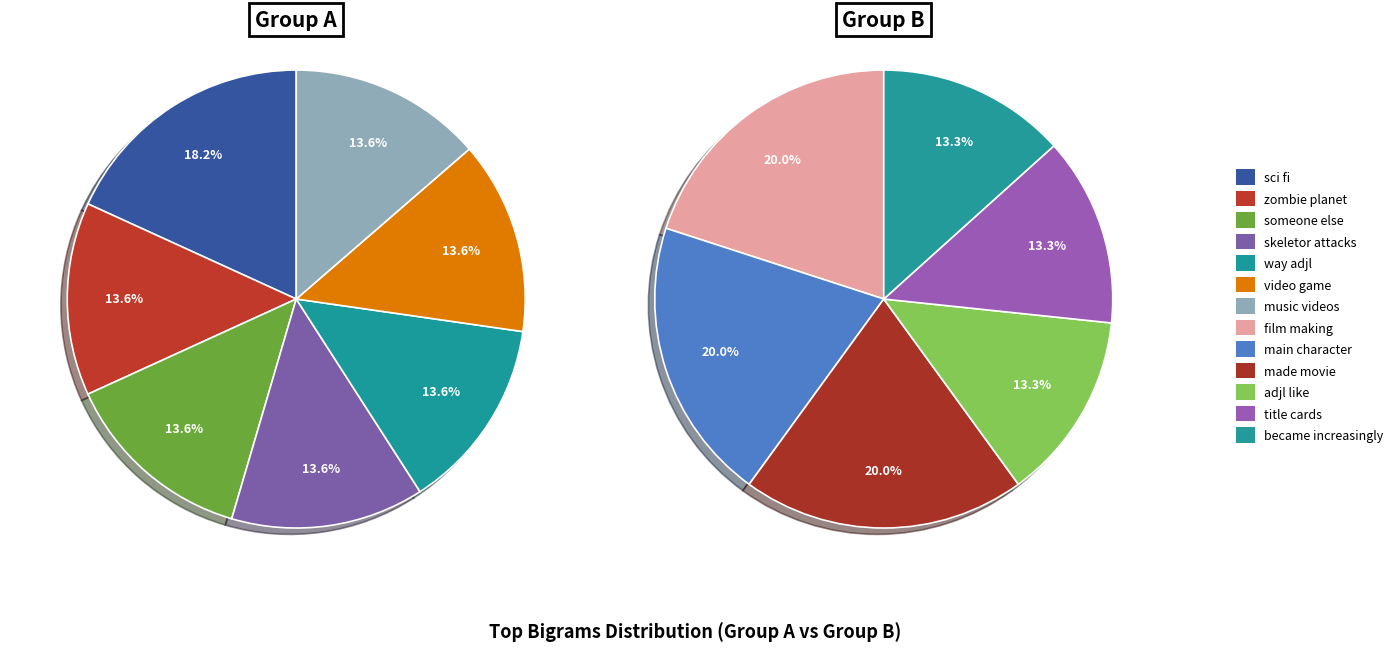

Which category has the biggest portion of the pie?

sci fi